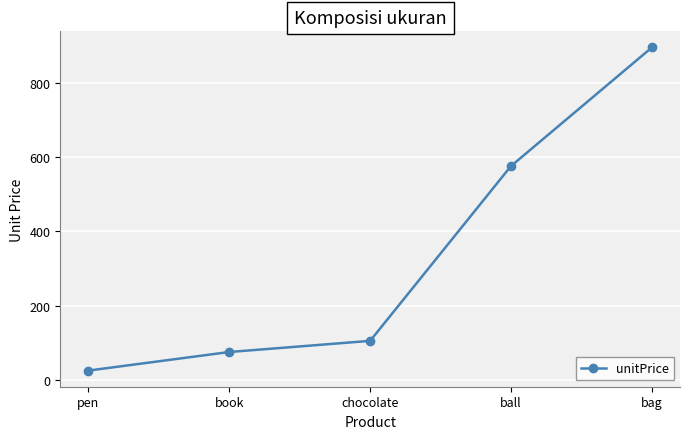

Rank the categories by value from highest to lowest.

bag, ball, chocolate, book, pen